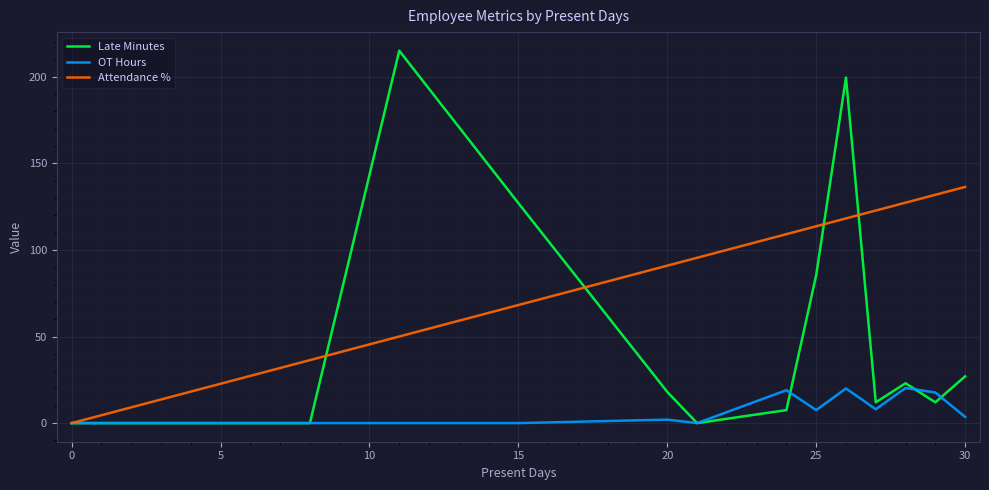

How many values in the OT Hours series are below 3?

6